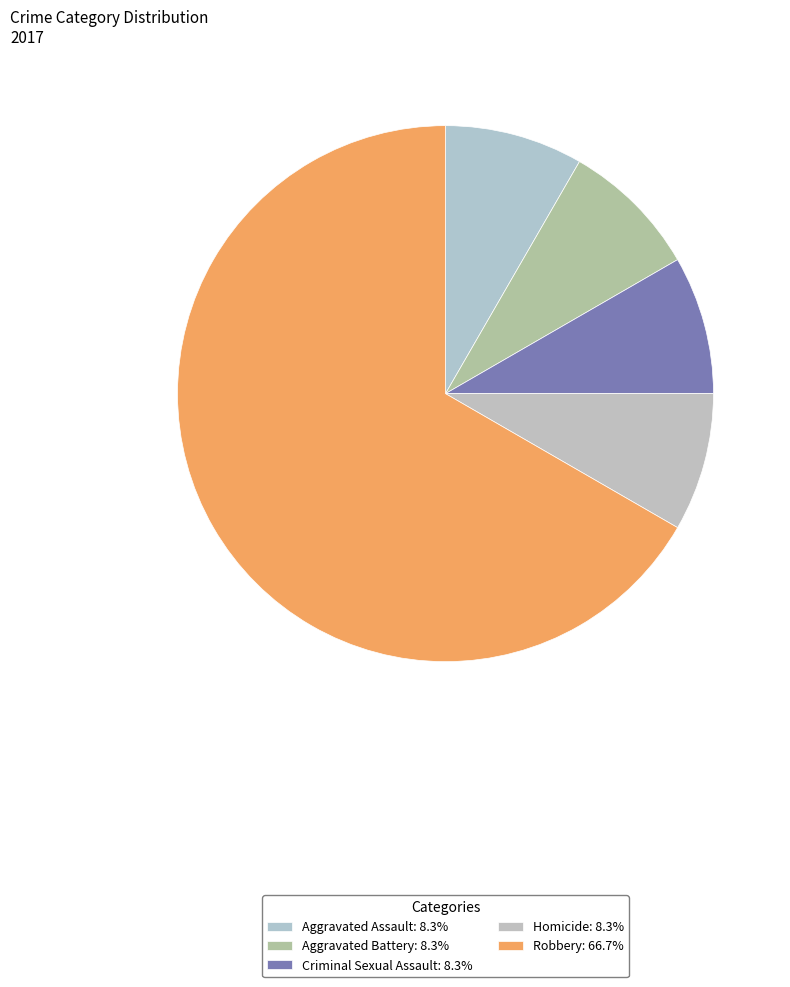

Between Aggravated Battery and Criminal Sexual Assault, which is larger?

Aggravated Battery